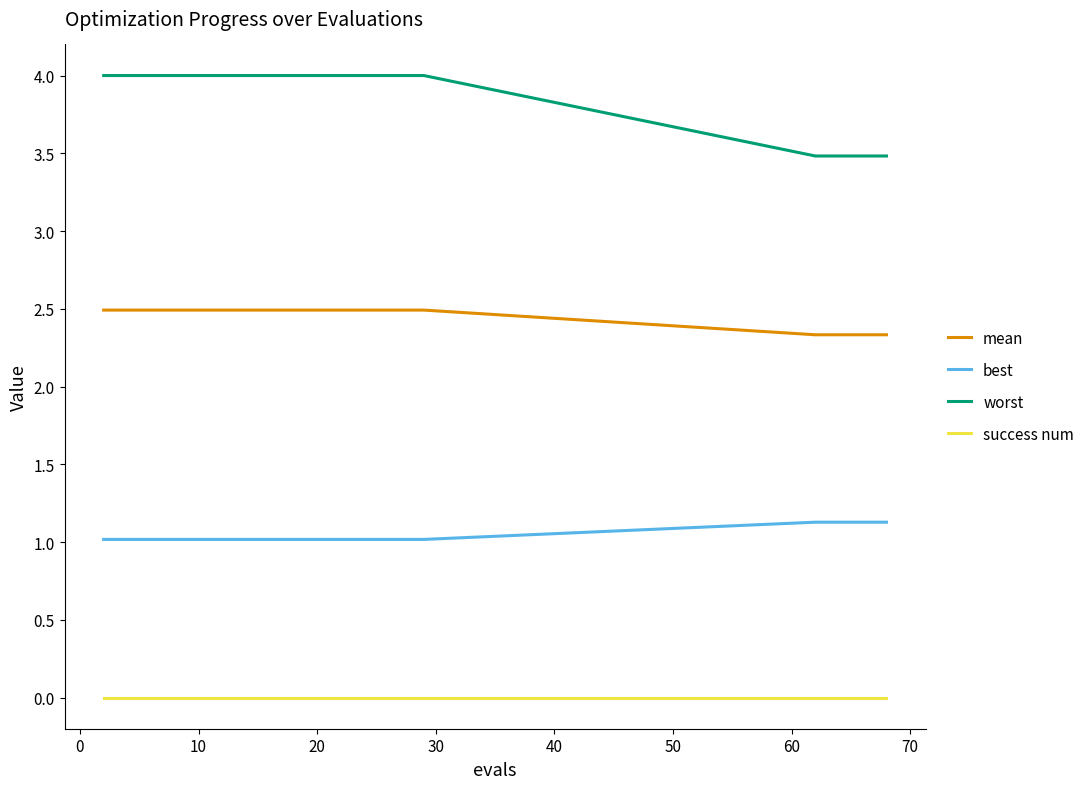

What is the maximum value shown in the chart?

4.0